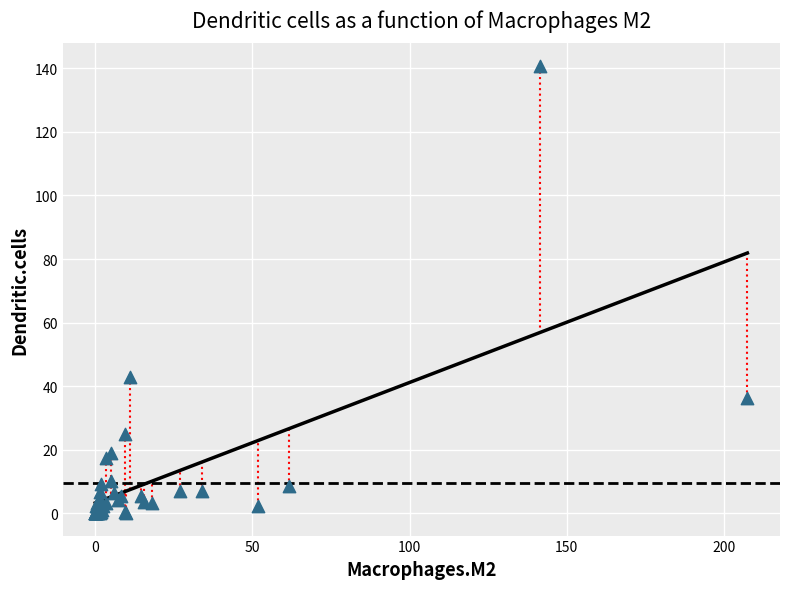

What Y value in the scatter plot is closest to 70?

42.8